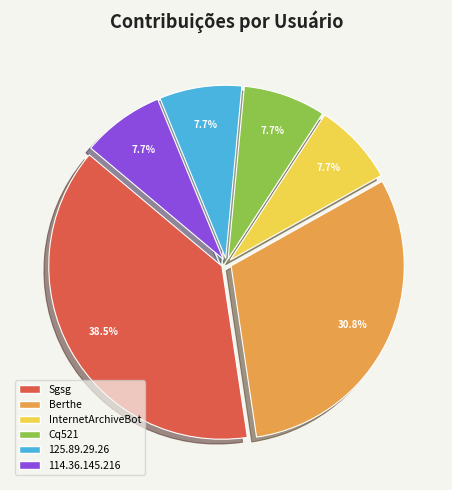

Does any single category account for the majority?

No